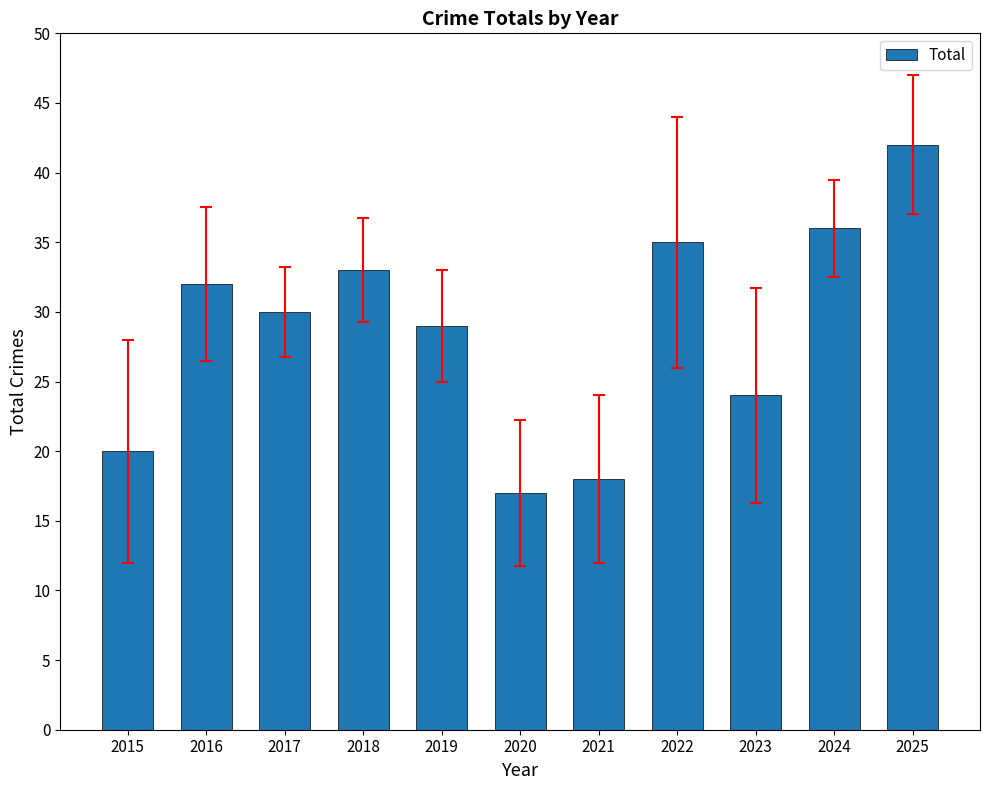

Reading left to right, extract all data points from this chart.

20	32	30	33	29	17	18	35	24	36	42